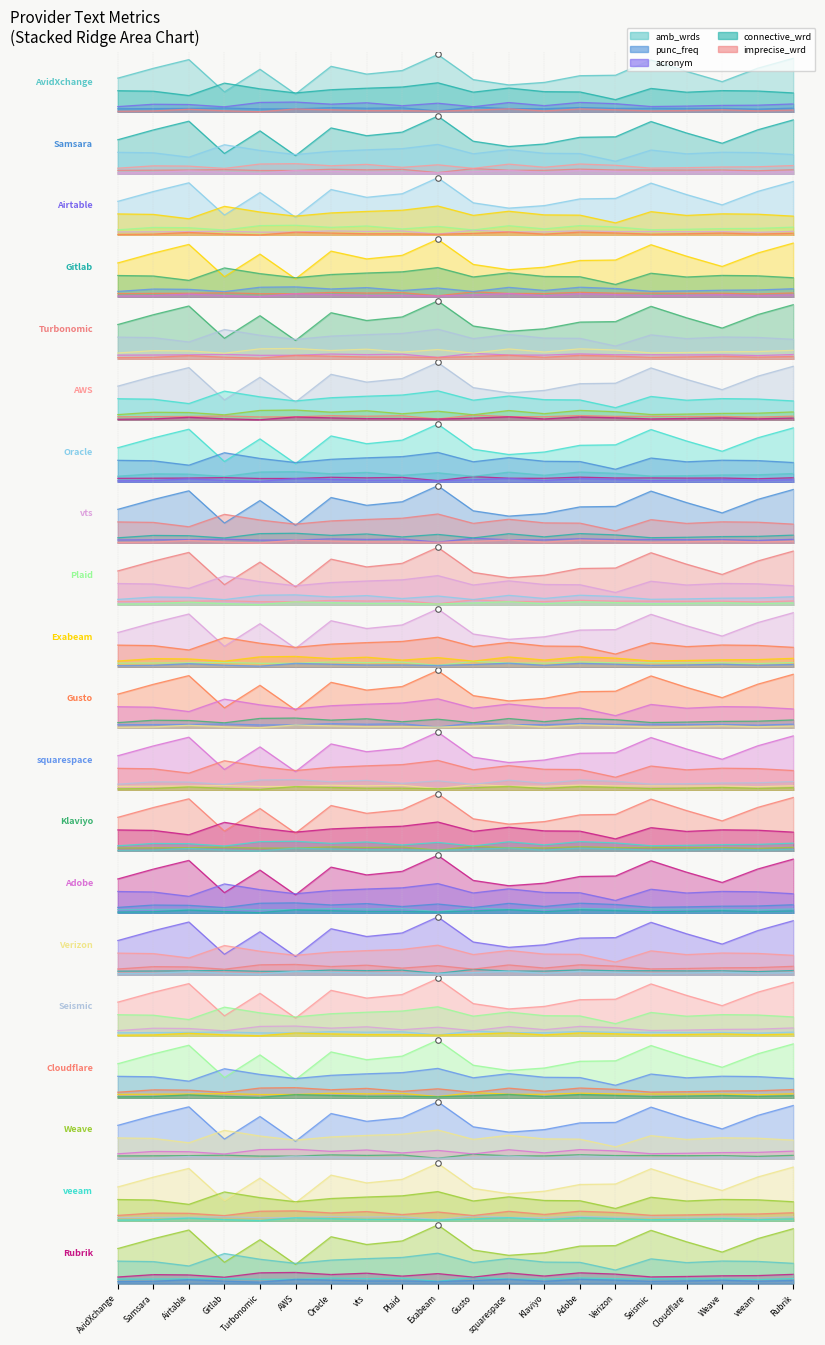

What are all the series names shown in the legend?

amb_wrds, punc_freq, acronym, connective_wrd, imprecise_wrd